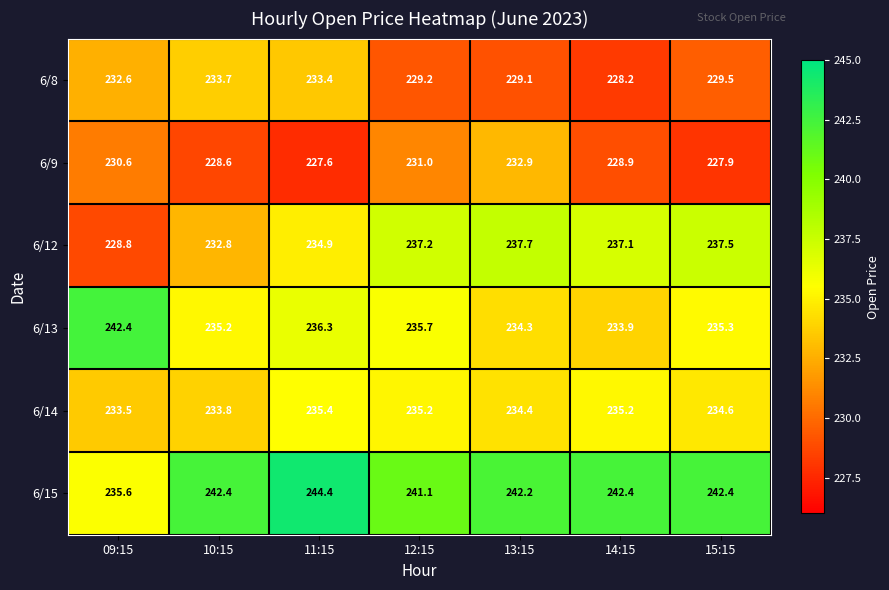

Rank the series at 09:15 from lowest to highest value.

6/12, 6/9, 6/8, 6/14, 6/15, 6/13